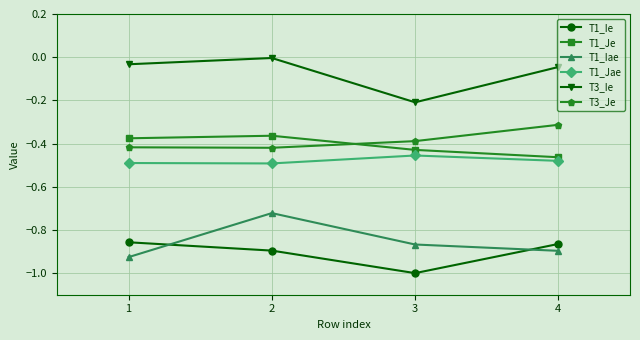

The value of T1_Iae at 3 is -0.9. True or false?

True